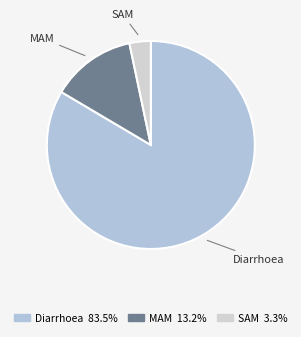

Does MAM account for over 50% of the chart?

No